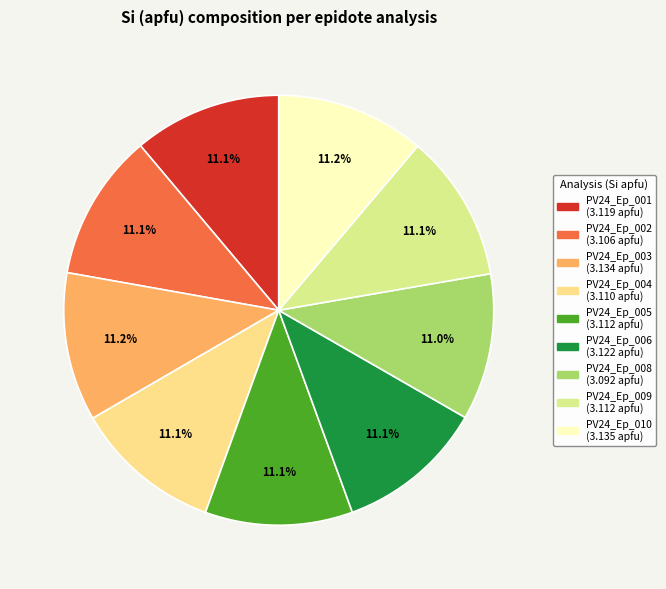

To the nearest percent, what portion does PV24_Ep_009 represent?

11%